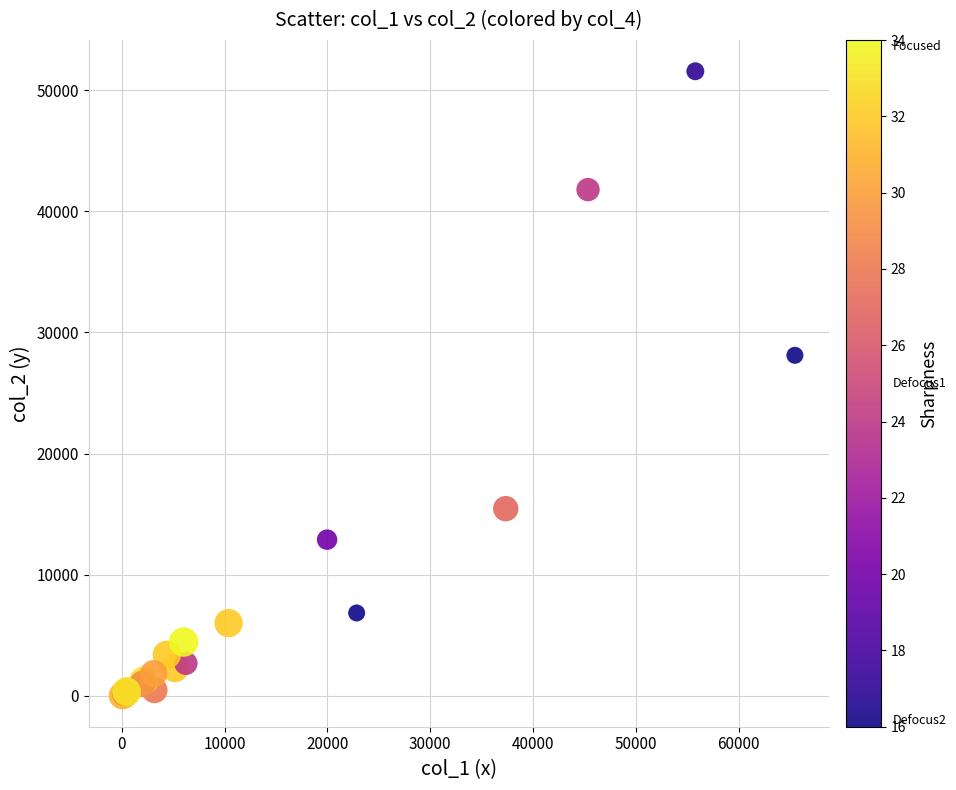

What Y value in the scatter plot is closest to 25798?

28116.2